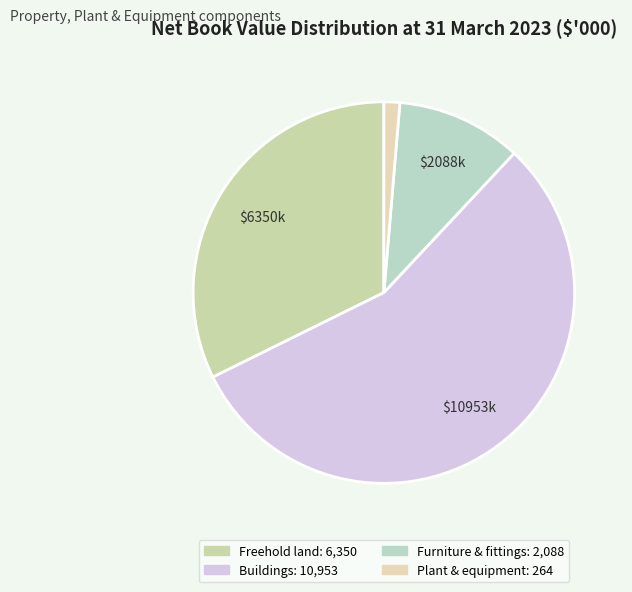

Does Buildings account for over 50% of the chart?

Yes